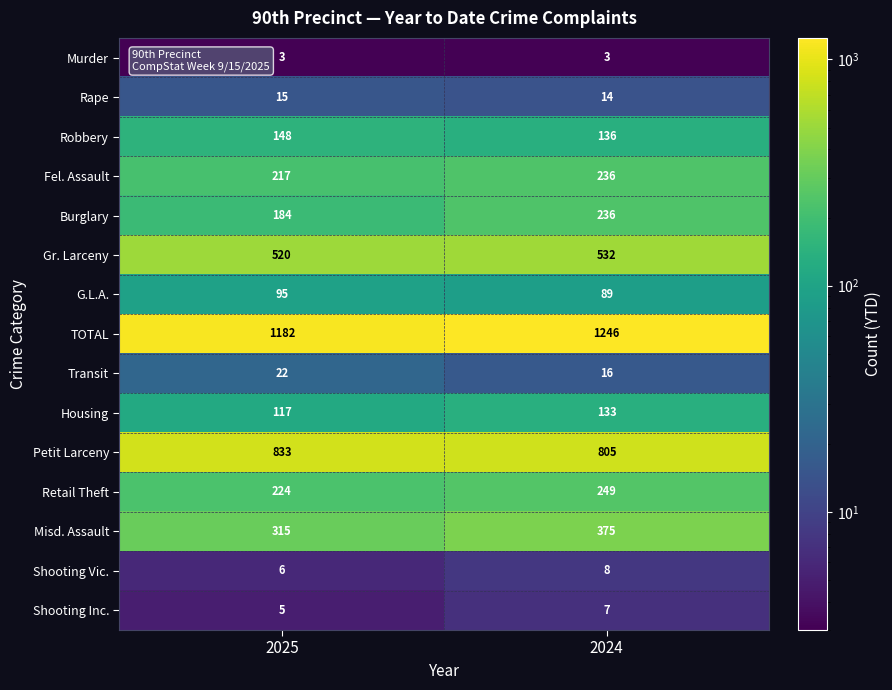

What is the maximum value shown in the chart?

1246